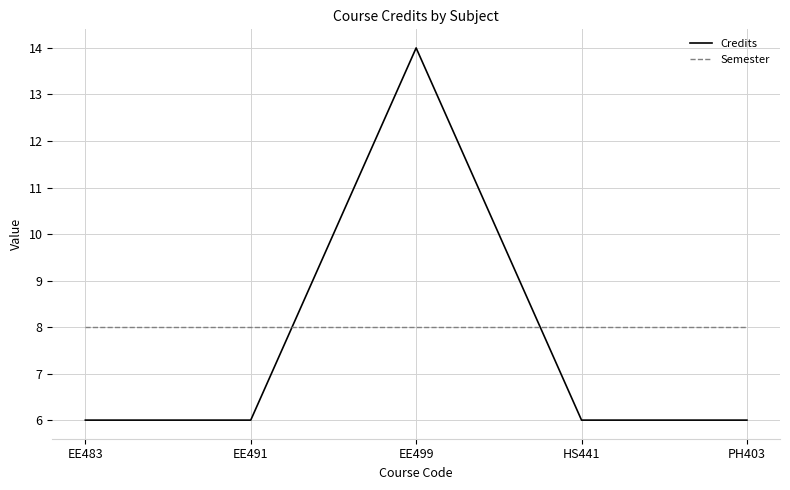

What is the greatest value displayed?

14